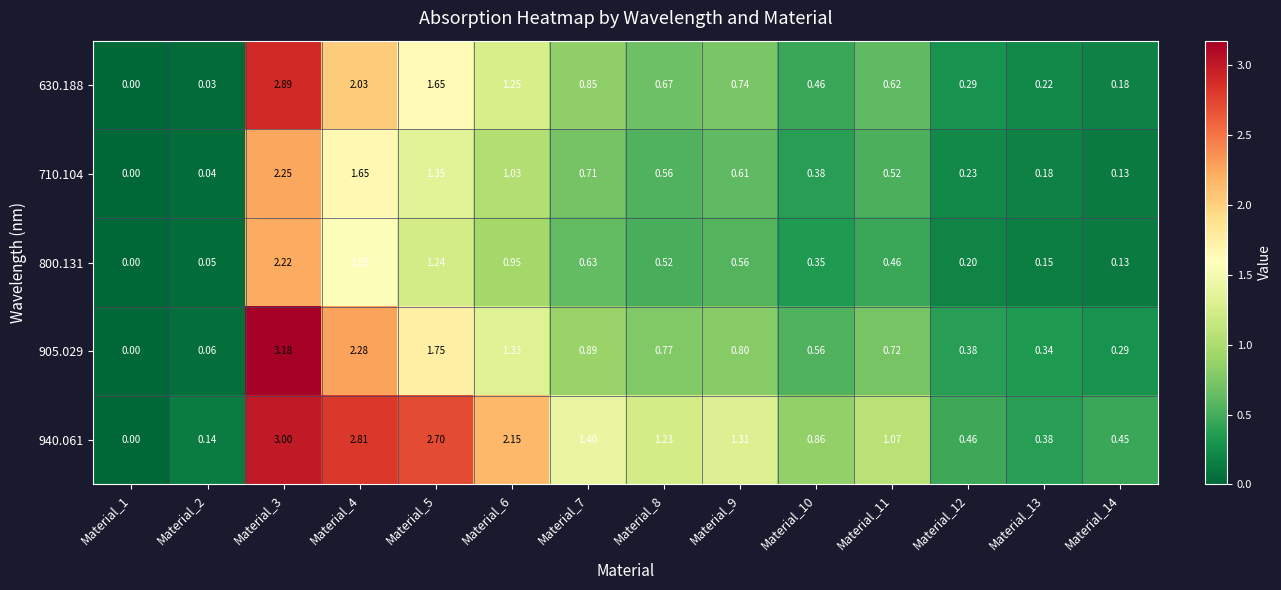

At Material_11, list the series in order from smallest to largest.

800.131, 710.104, 630.188, 905.029, 940.061